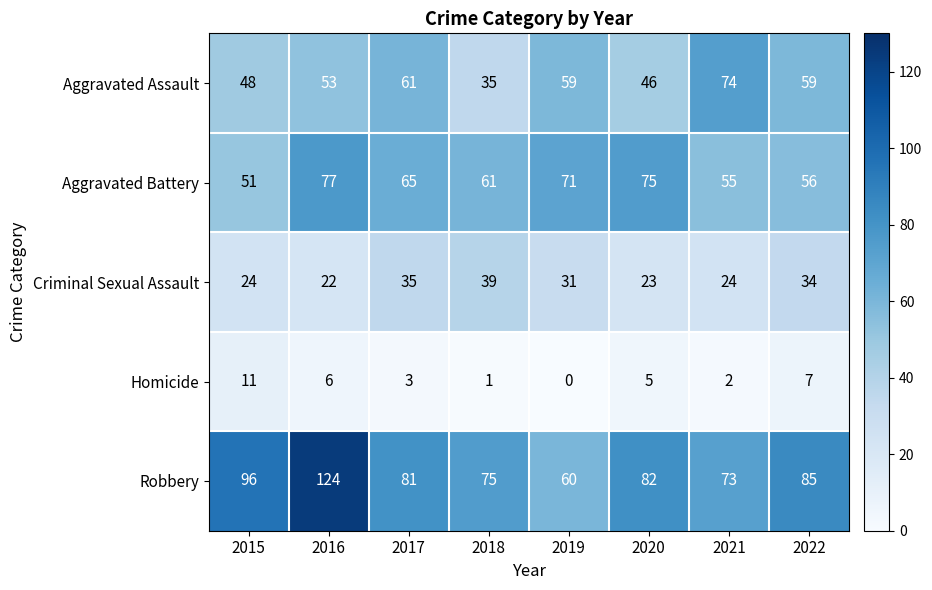

What is the sum of all Robbery values?

676